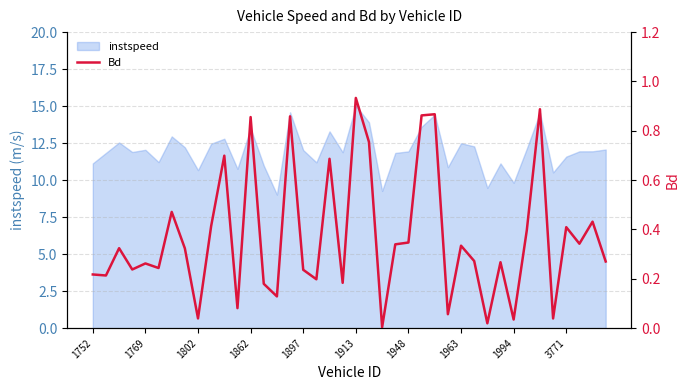

What position from the left is 19?

20